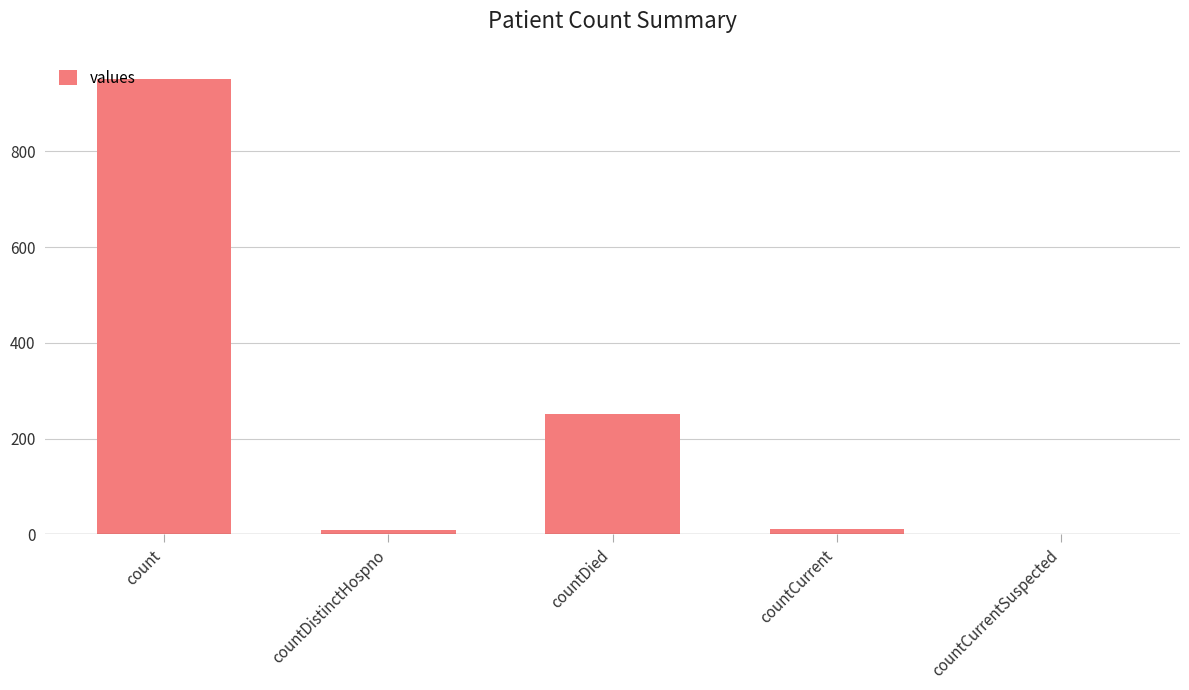

How many positive values are there?

4